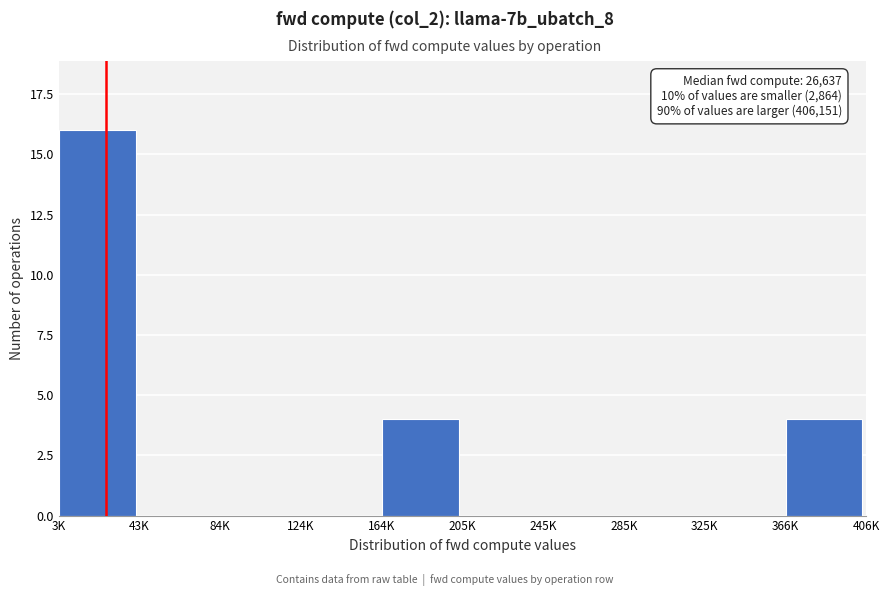

Reading left to right, extract all data points from this chart.

3K=16	43K=0	84K=0	124K=0	164K=4	205K=0	245K=0	285K=0	325K=0	366K=4